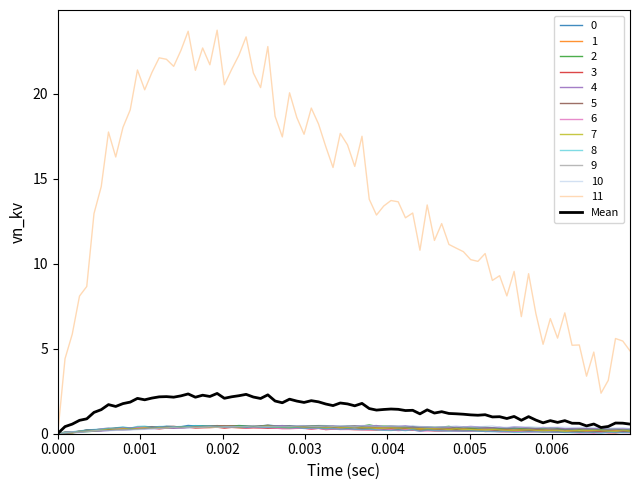

Does the chart have visible grid lines?

No